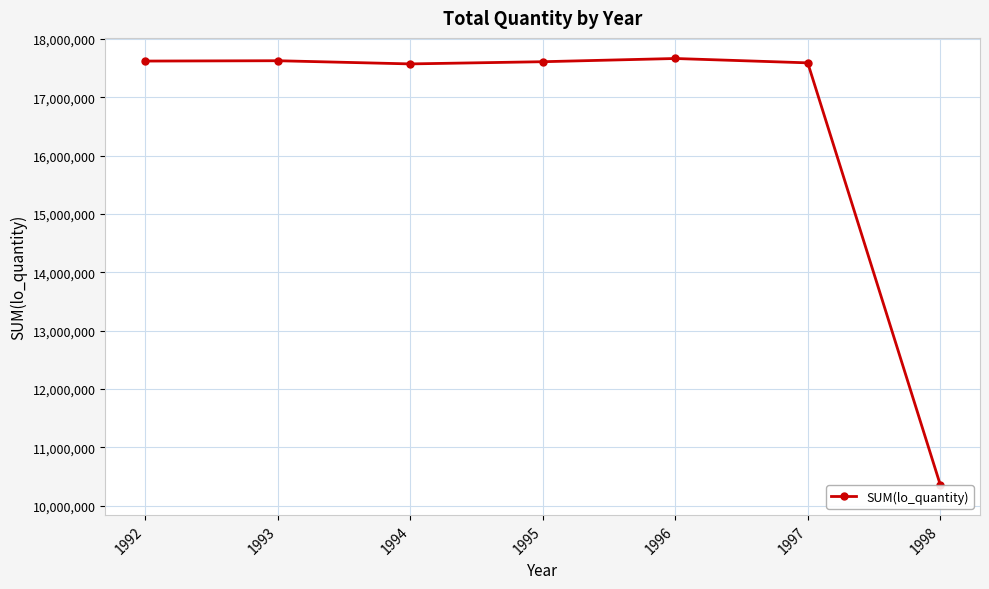

How many lines are shown in the chart?

1